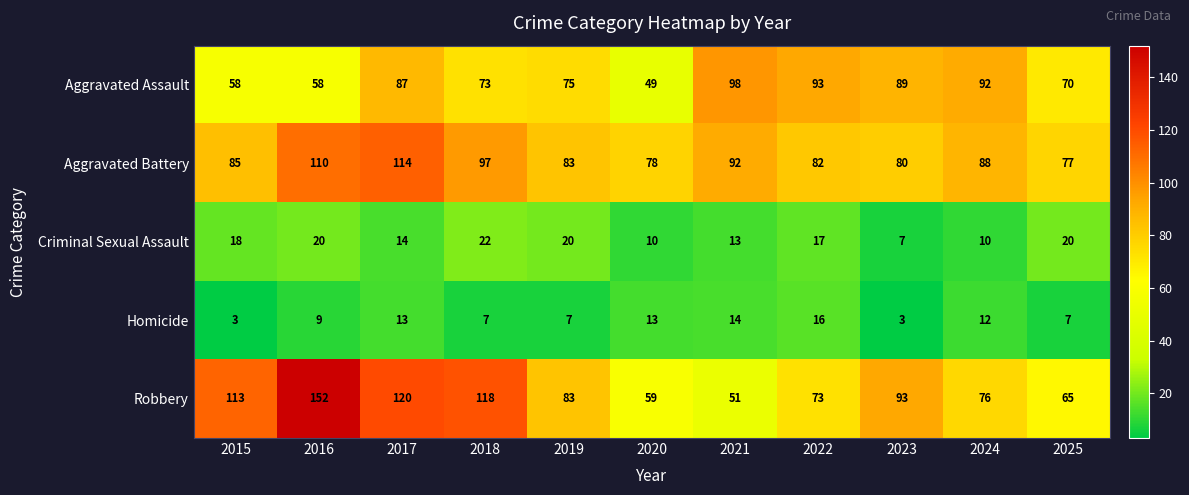

Which series has the largest total across all categories?

Robbery